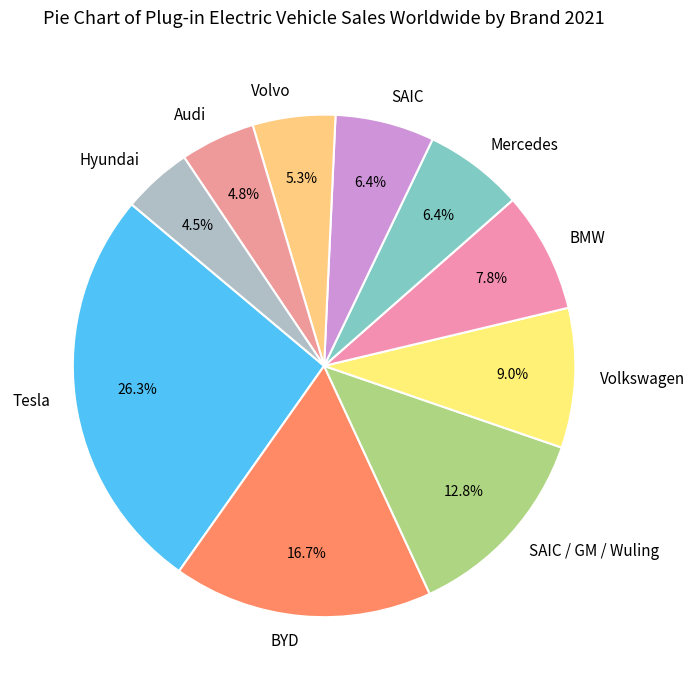

Is it true that Mercedes is 6% of the pie?

True